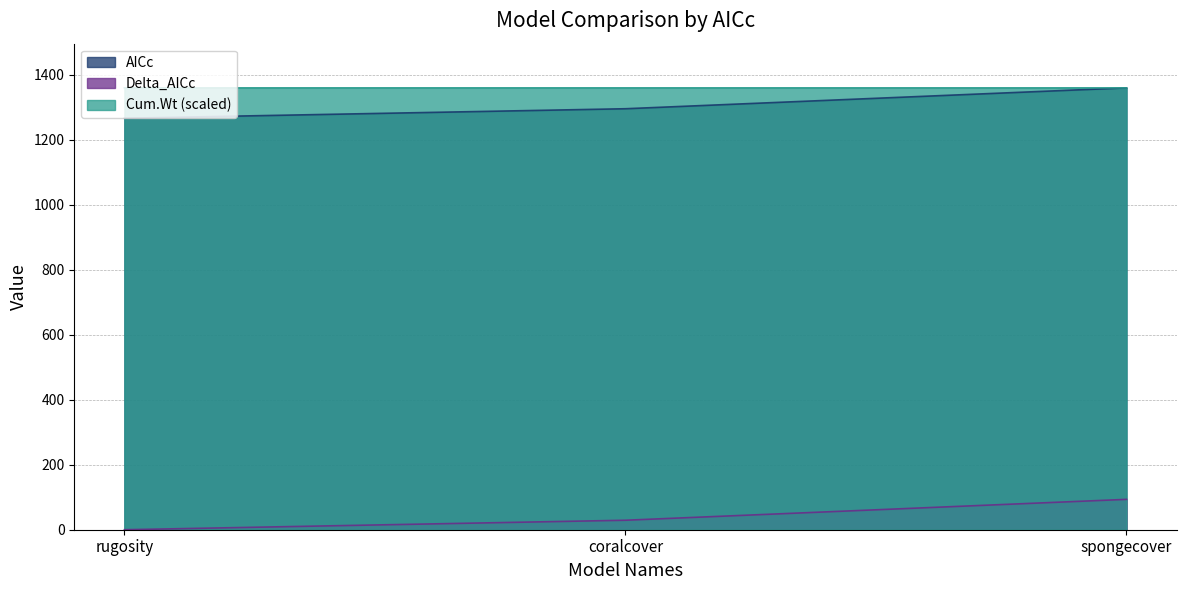

True or false: Cum.Wt has a value of 1359.7 at coralcover.

True